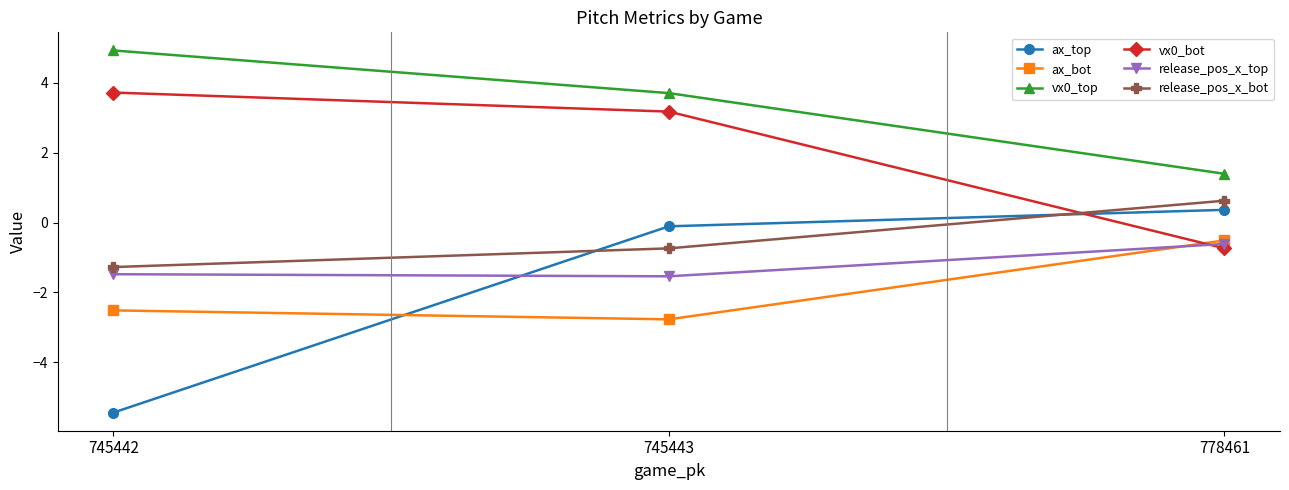

Is the value of release_pos_x_bot at 745443 greater than the value of vx0_bot at 745442?

No